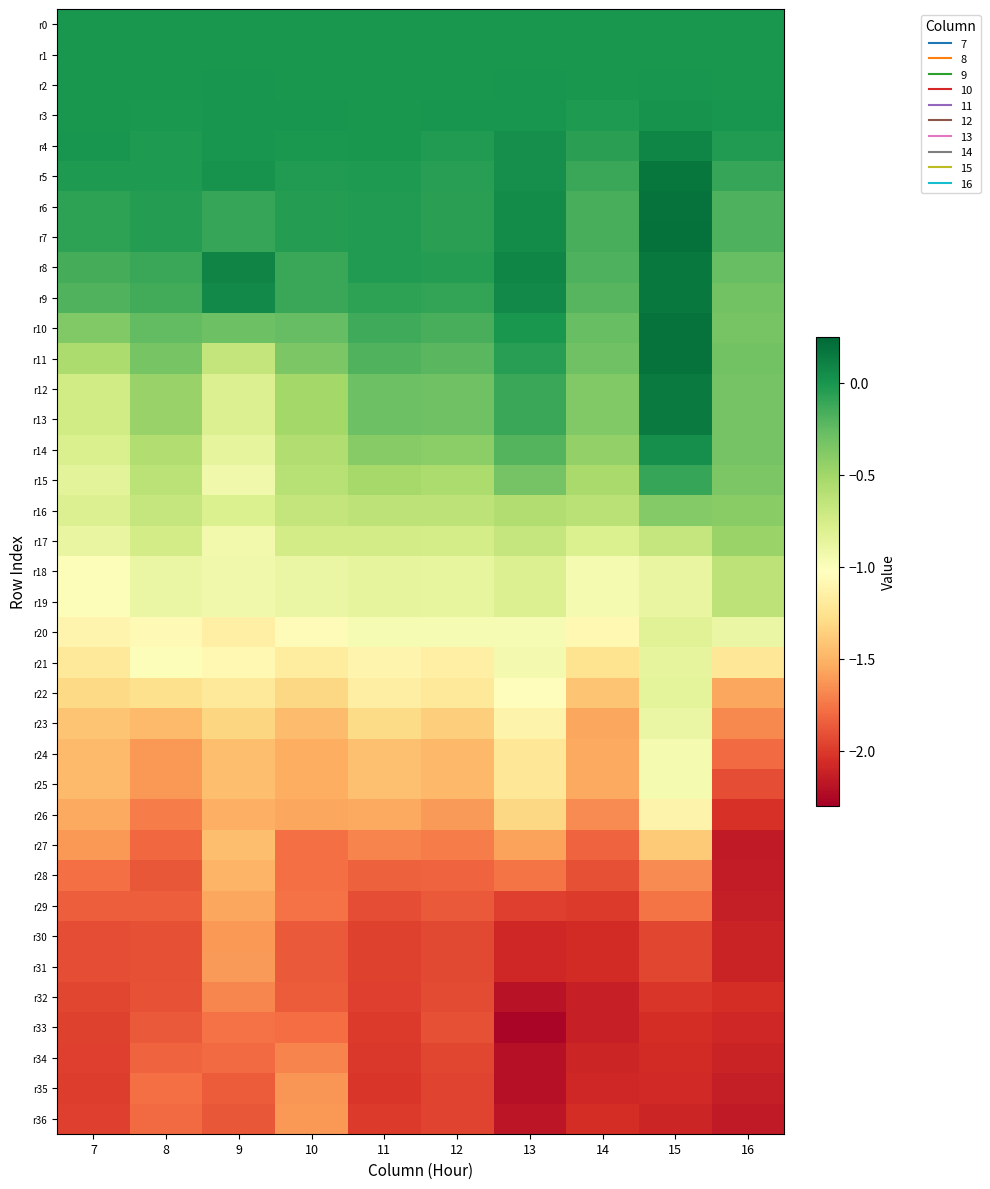

Between 8 and 16, which series saw the biggest shift?

r36